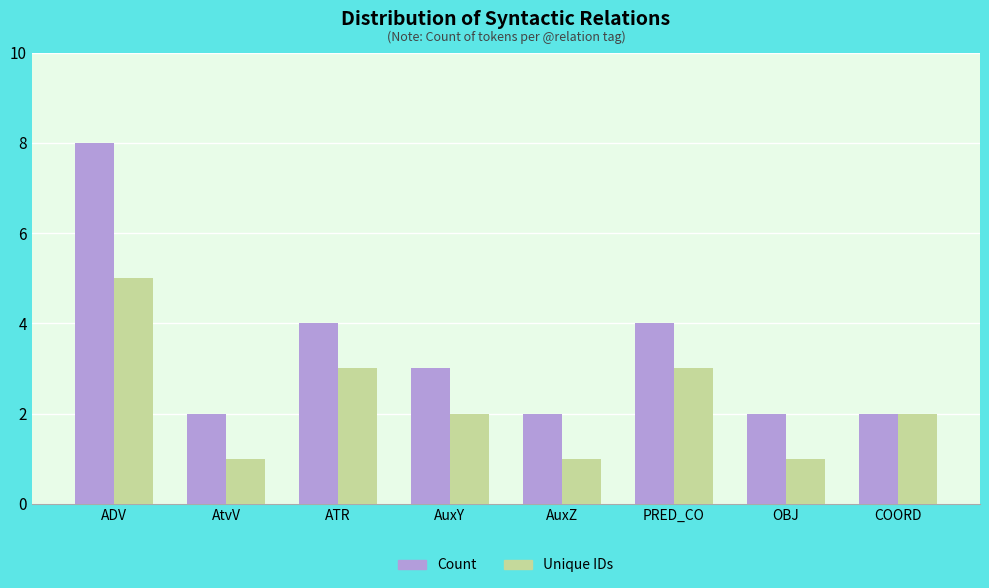

What is the average value of the Unique IDs series?

2